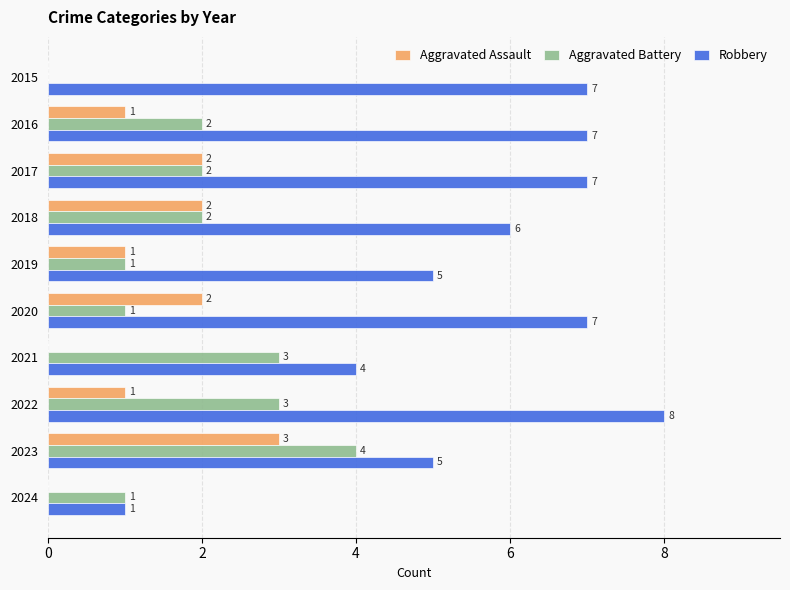

Which series has the largest total across all categories?

Robbery